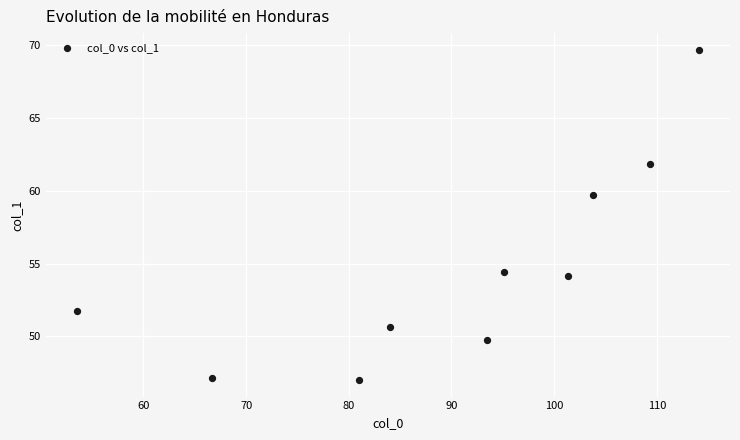

What is the average X value?

90.2